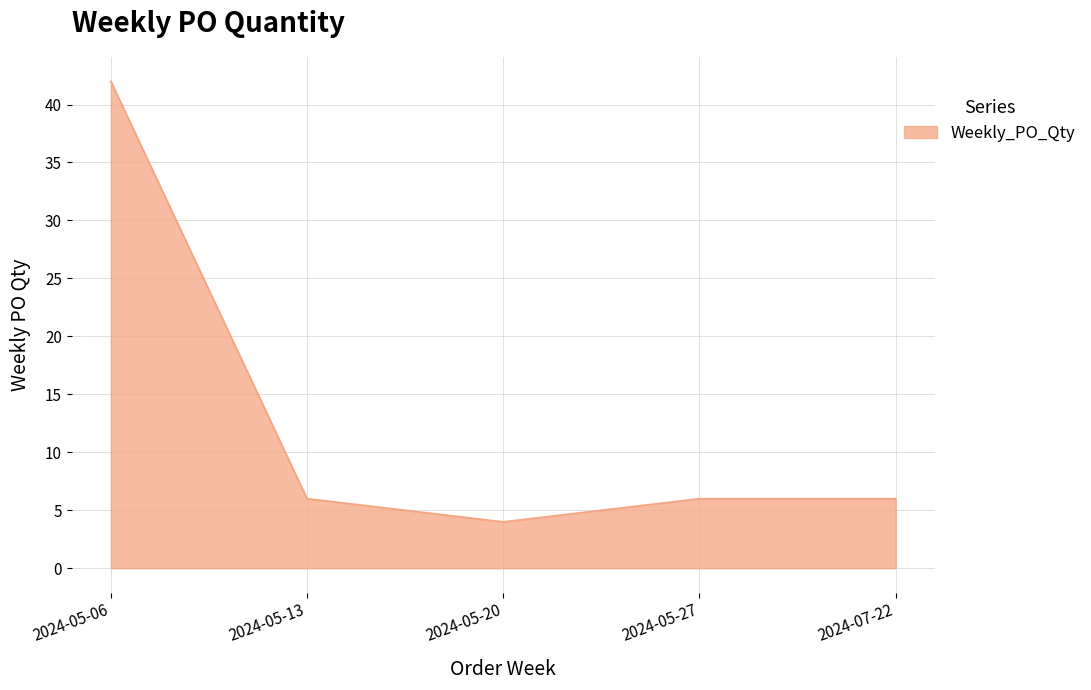

What is the ratio of the value at 2024-05-13 to the value at 2024-05-06?

0.1